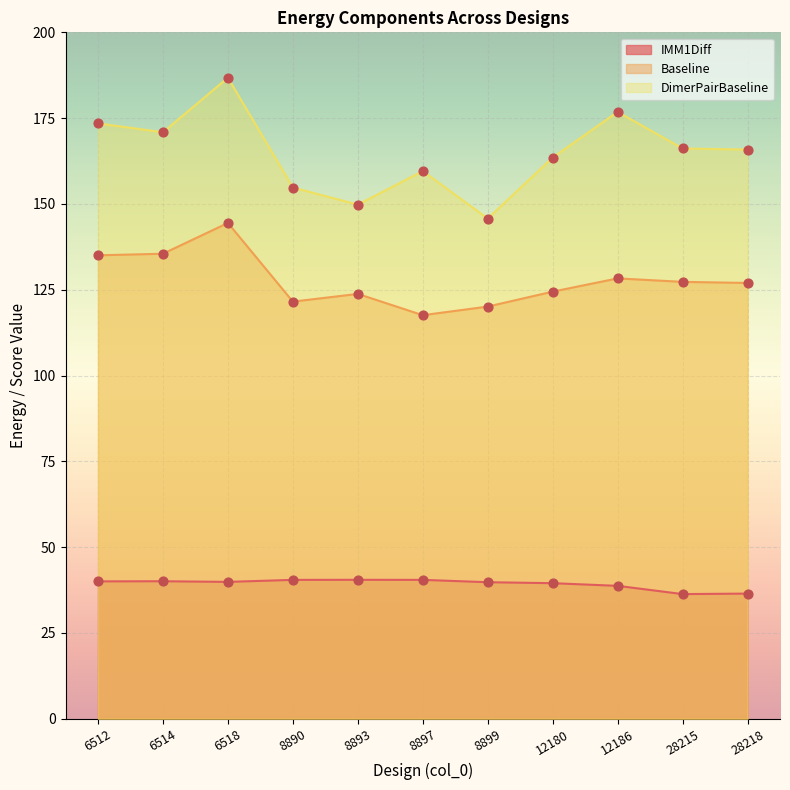

What is the total value across all series at 8899?

305.6